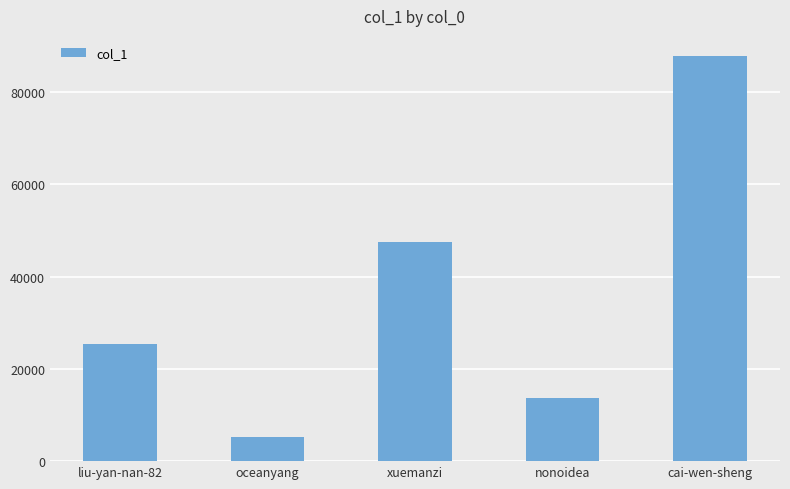

What is the label of the 1st bar from the right?

cai-wen-sheng